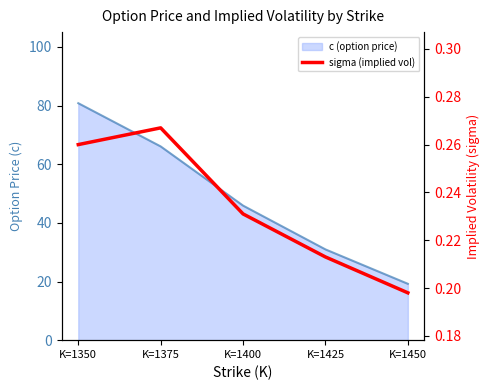

How many lines are shown in the chart?

1